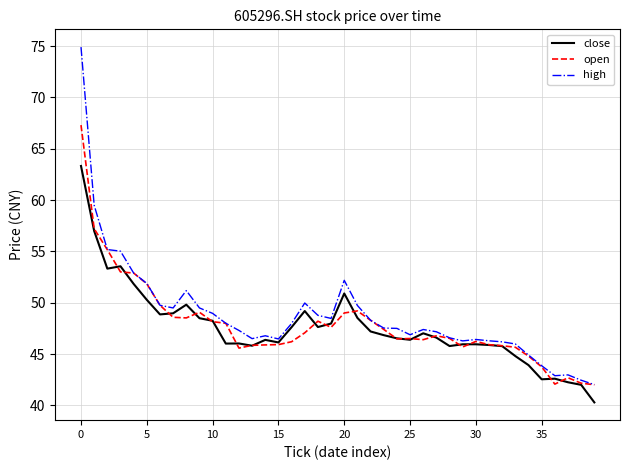

List the series in order of their peak value, lowest first.

close, open, high